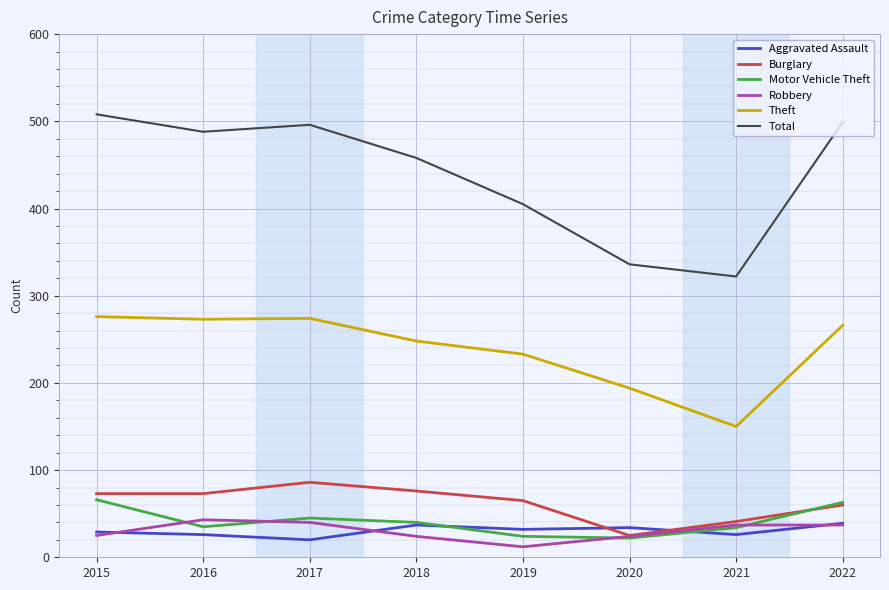

True or false: Theft and Aggravated Assault cross at least once.

False